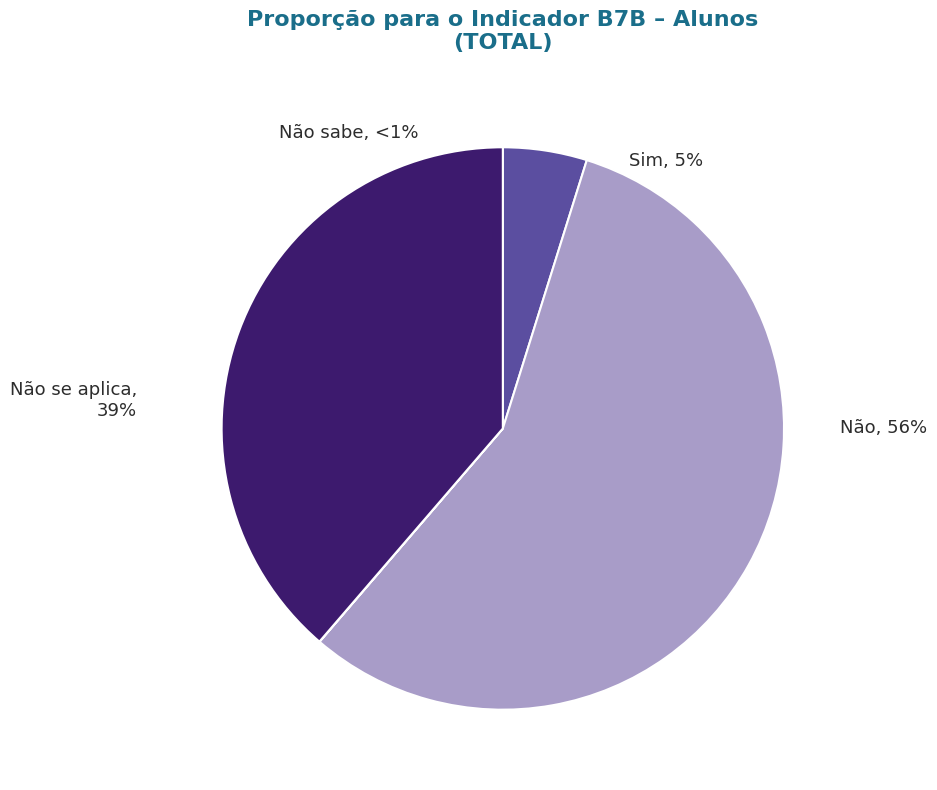

To the nearest percent, what portion does Sim represent?

5%